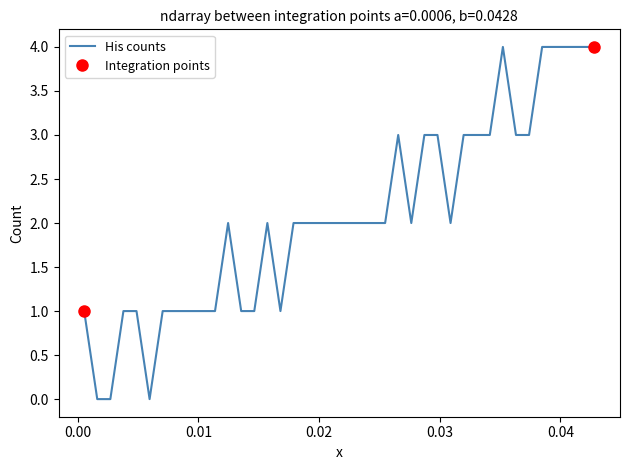

Reading left to right, extract all data points from this chart.

1	0	0	1	1	0	1	1	1	1	1	2	1	1	2	1	2	2	2	2	2	2	2	2	3	2	3	3	2	3	3	3	4	3	3	4	4	4	4	4